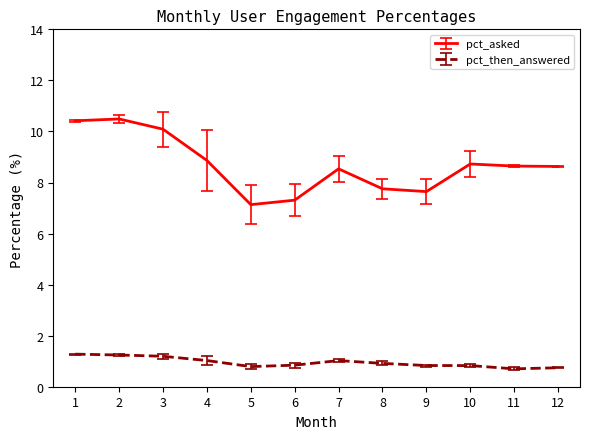

List the series in order of their peak value, lowest first.

pct_then_answered, pct_asked